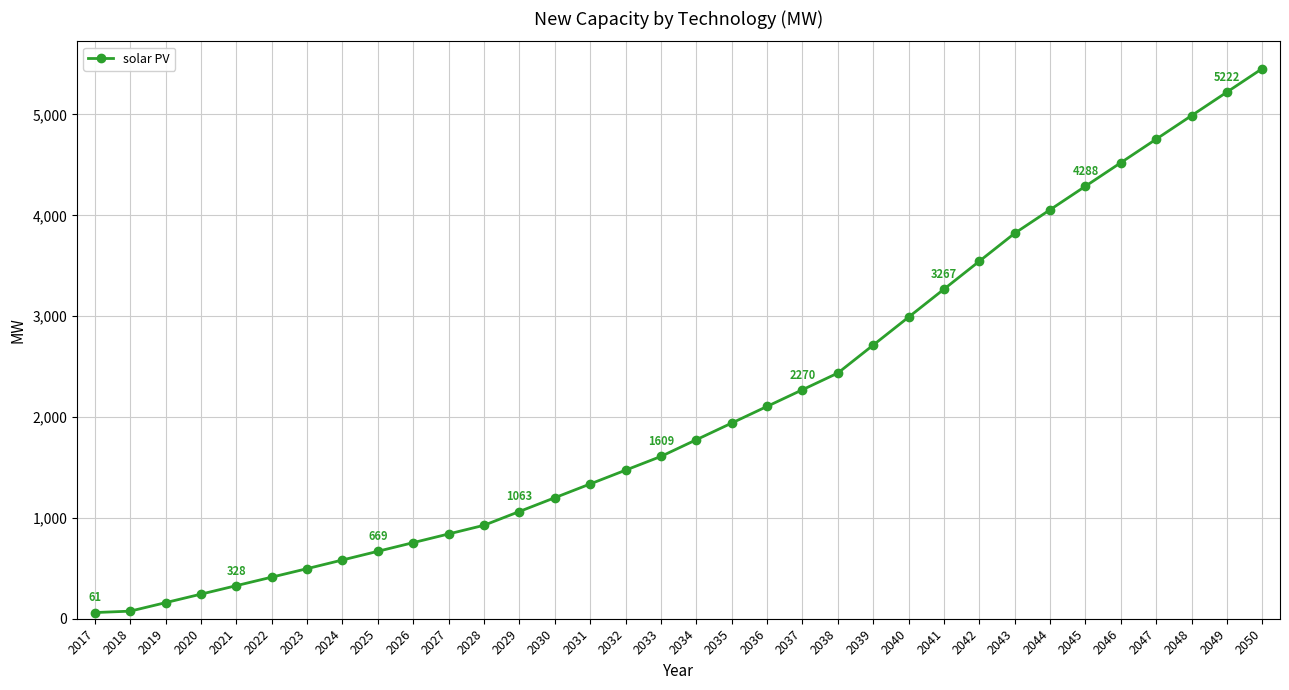

What is the average value?

2128.7